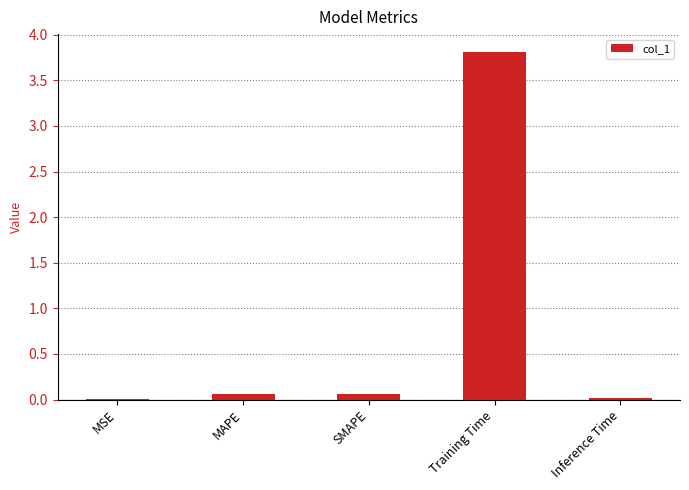

True or false: the data shows 0.0 at MSE.

True